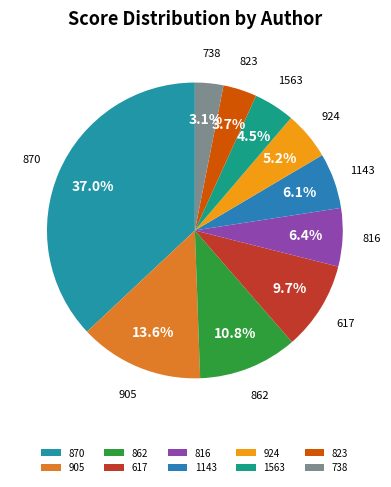

What is the largest slice in the pie chart?

870